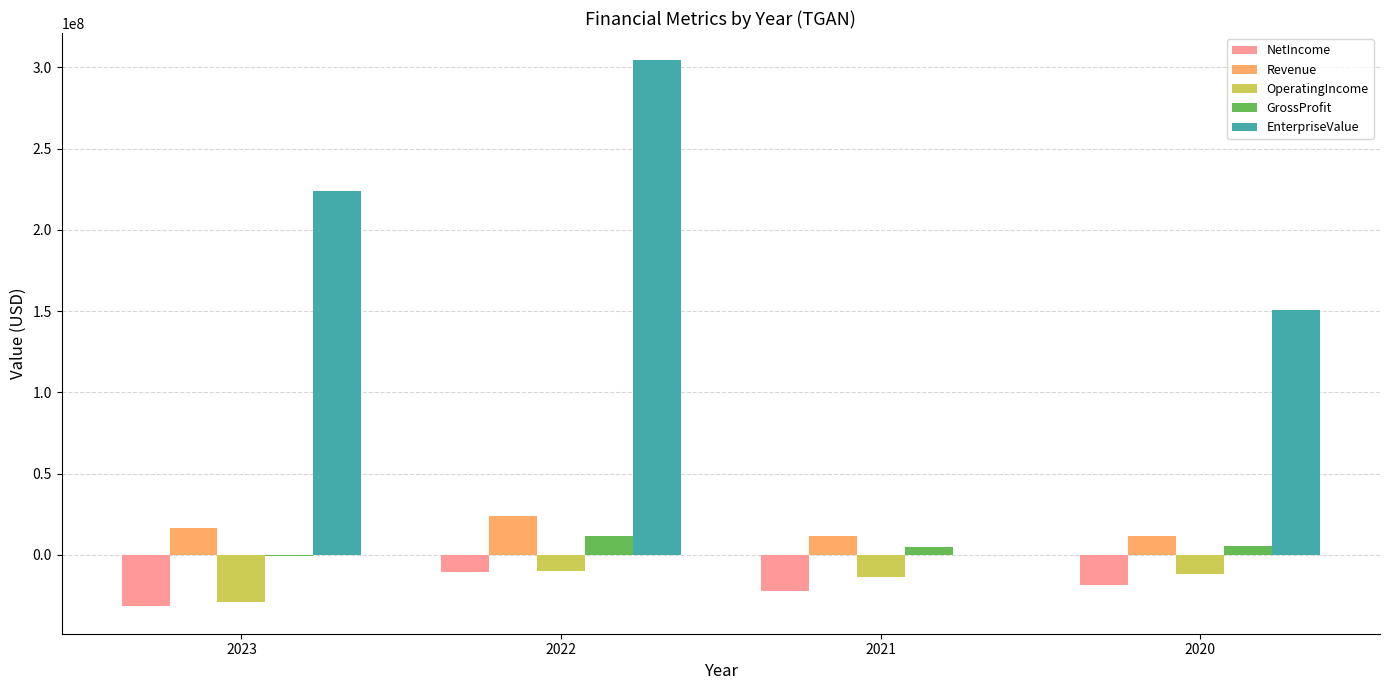

True or false: OperatingIncome has a value of -11919000.0 at 2020.

True